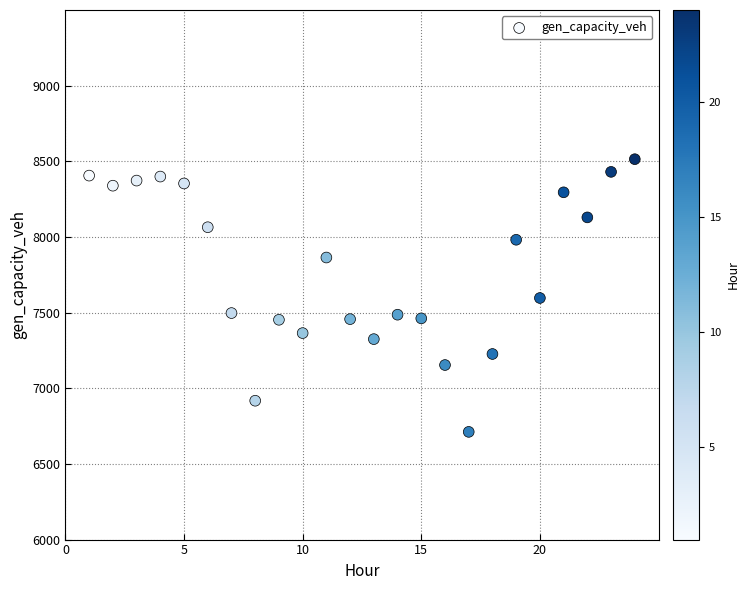

What is the range of X values (max minus min)?

23.0